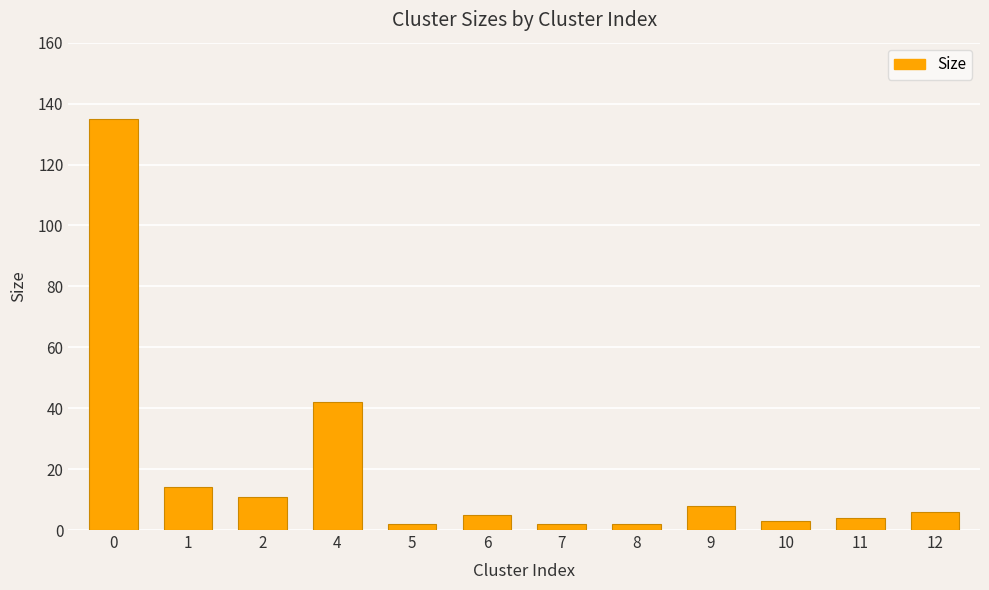

Reading right to left, what are all the values shown in this chart?

6	4	3	8	2	2	5	2	42	11	14	135